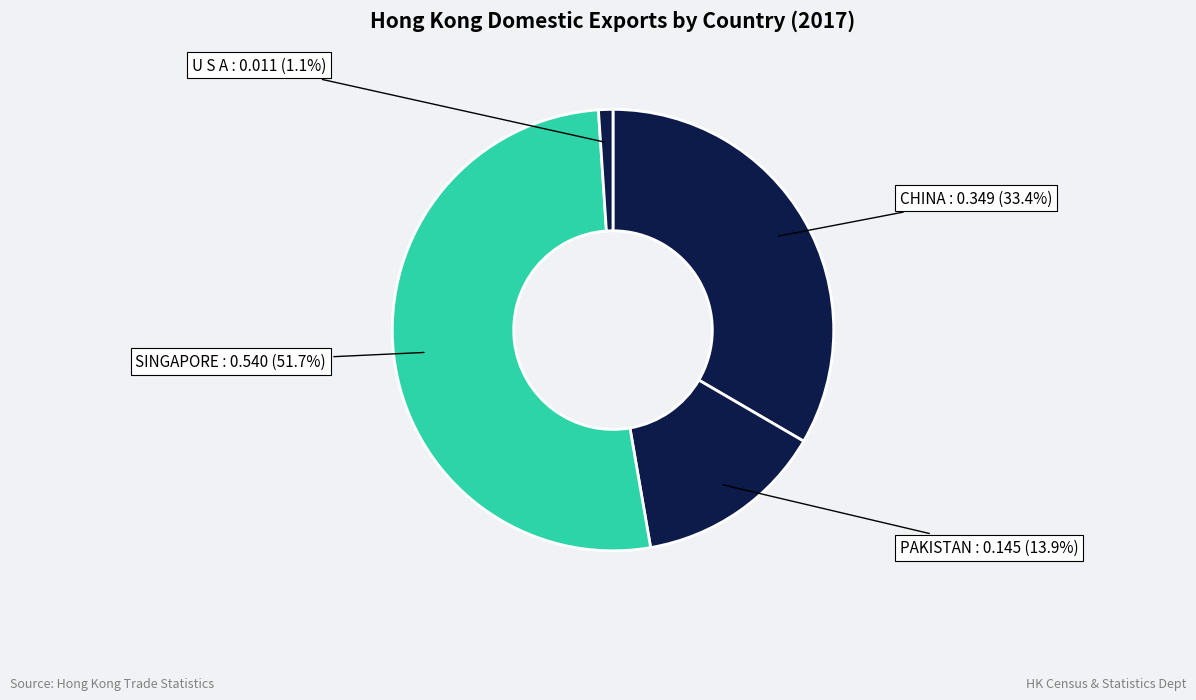

To the nearest percent, what is the difference between the U S A and CHINA slice percentages?

32%